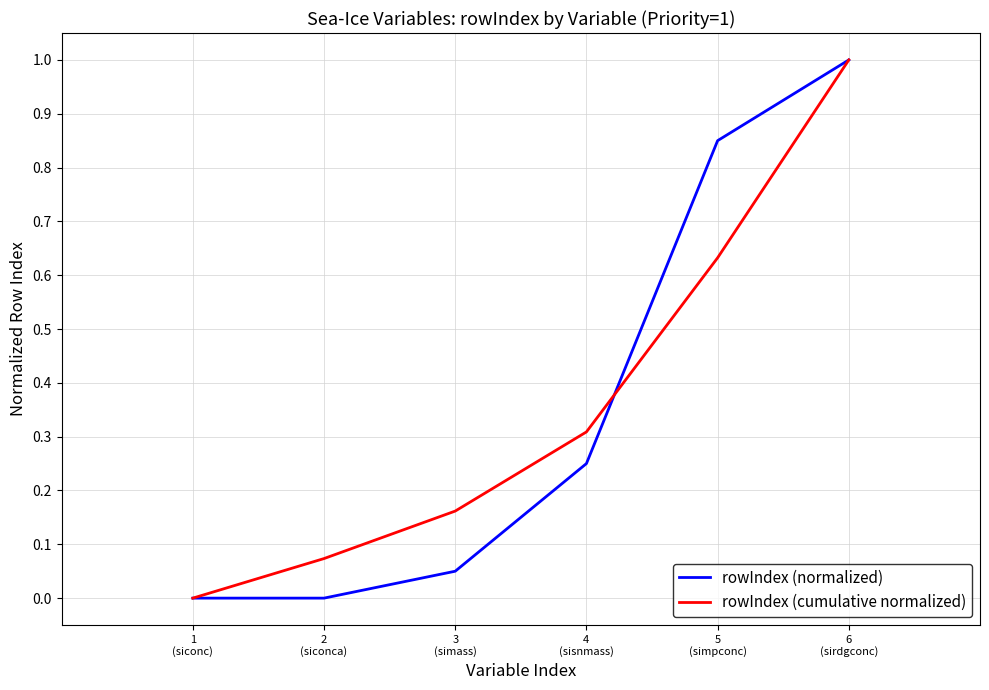

Does the chart have visible grid lines?

Yes